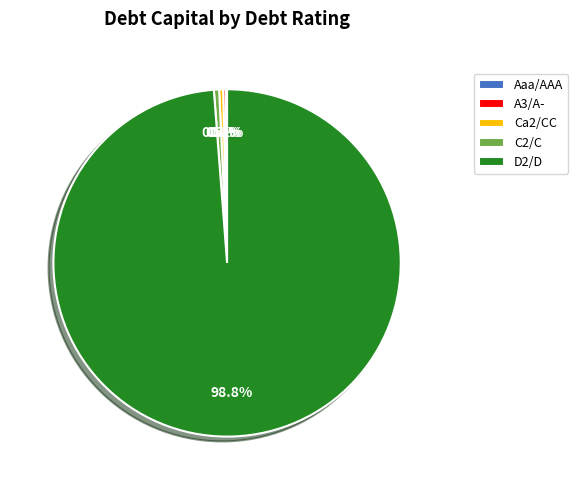

To the nearest percent, what is the difference between the largest and smallest slice percentages?

99%